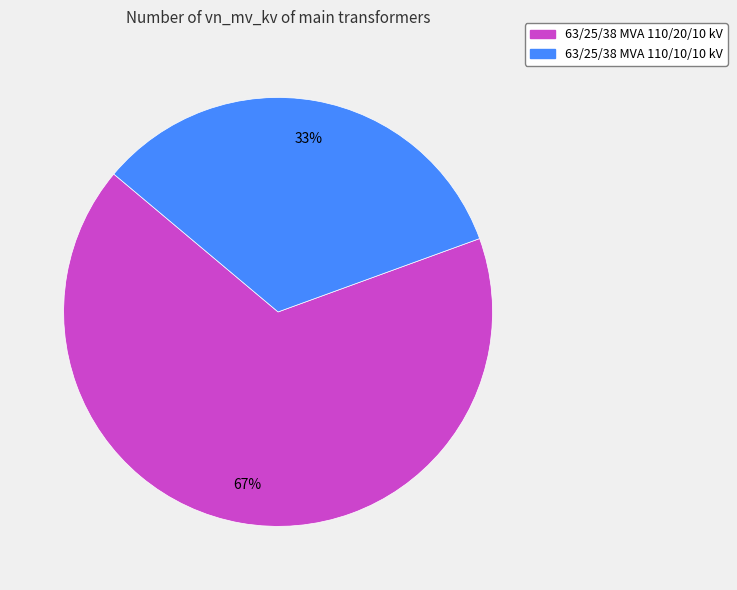

Does 63/25/38 MVA 110/10/10 kV account for over 50% of the chart?

No